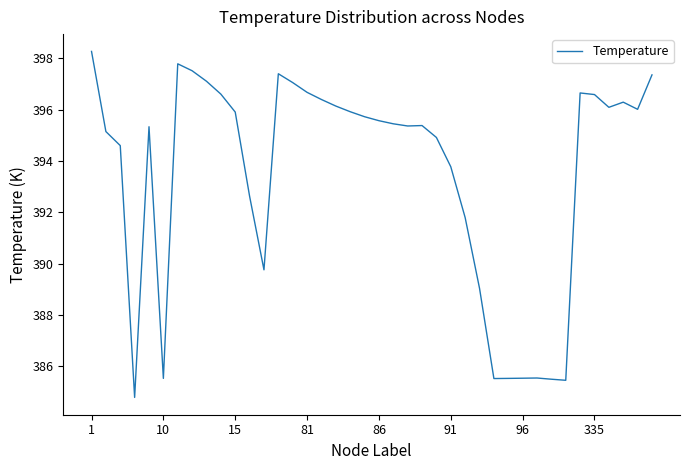

What is the greatest value displayed?

398.3